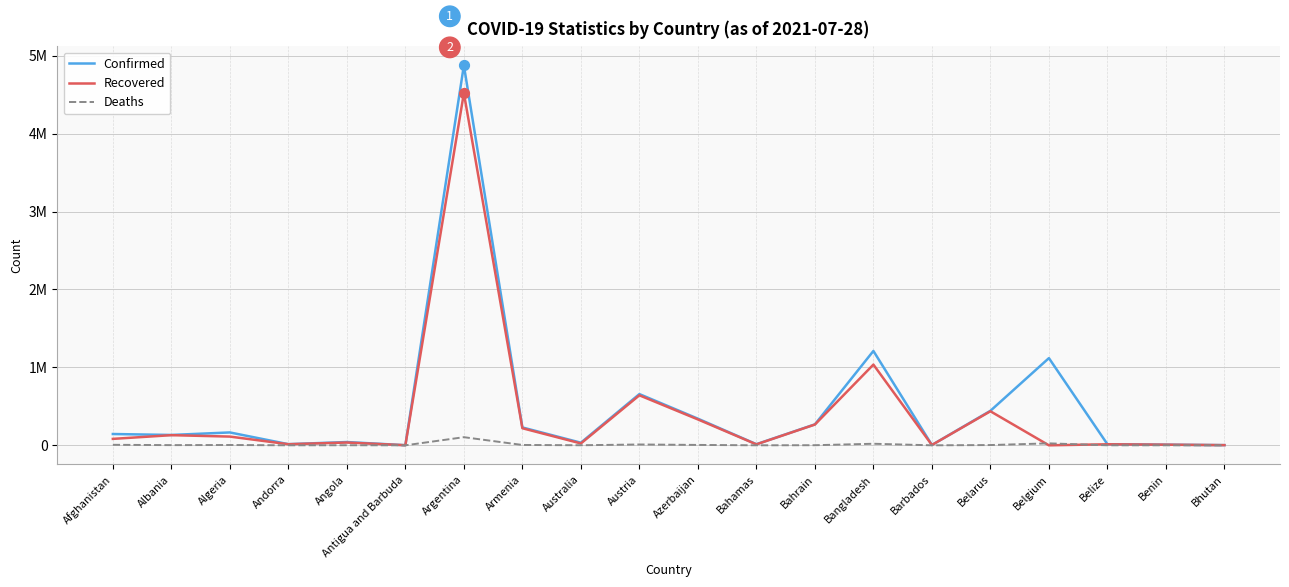

Which series has the largest total across all categories?

Confirmed